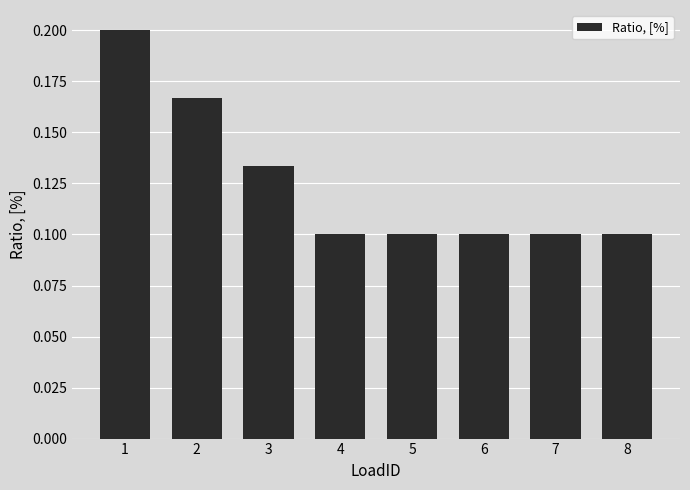

What is the sum of the values at 8 and 1?

0.3